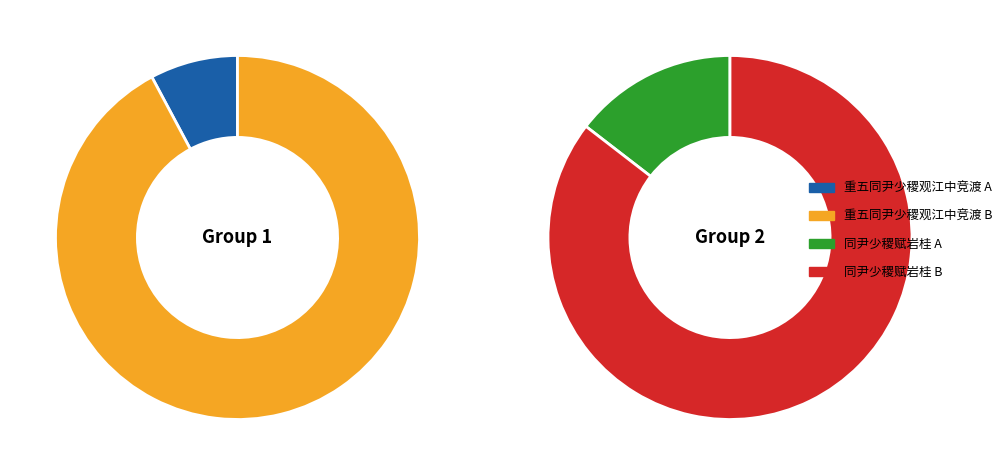

To the nearest percent, what is the difference between the 重五同尹少稷观江中竞渡 (929615) and 重五同尹少稷观江中竞渡 (78672) slice percentages?

84%